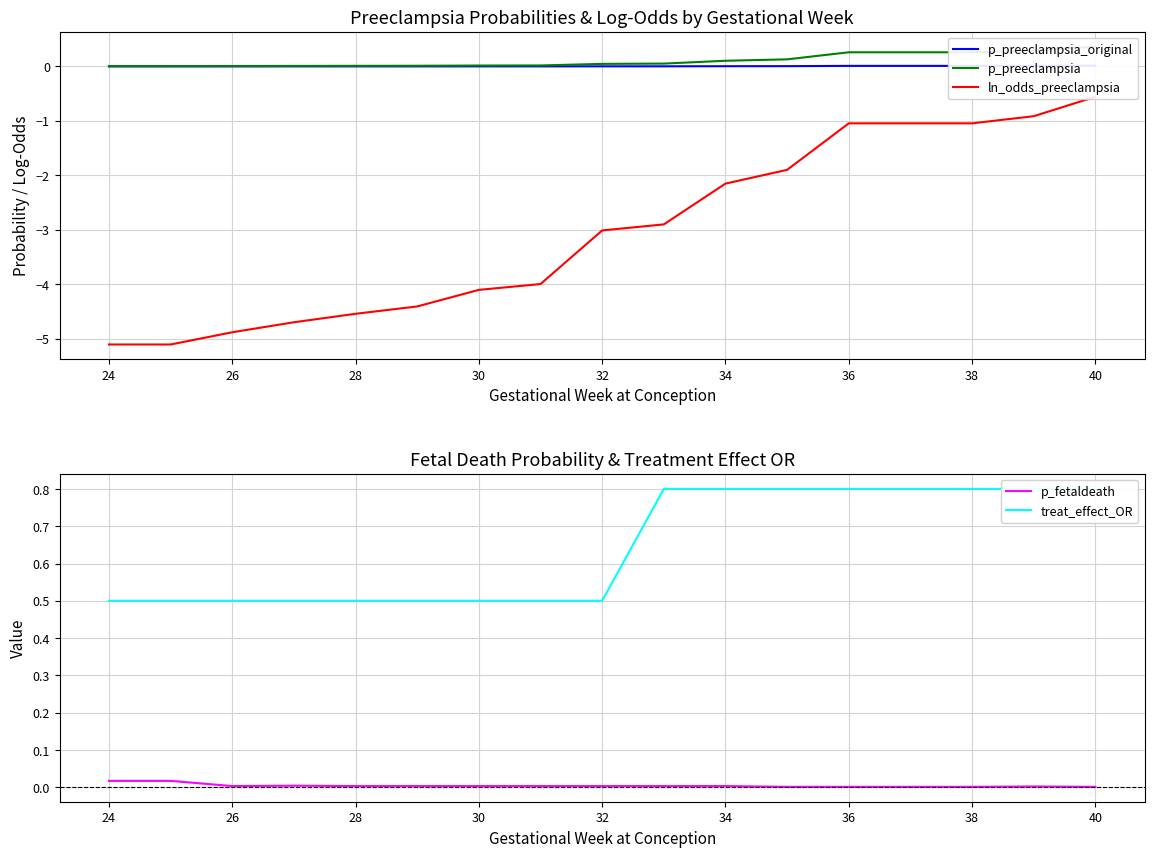

Which series has the largest range (max minus min)?

ln_odds_preeclampsia